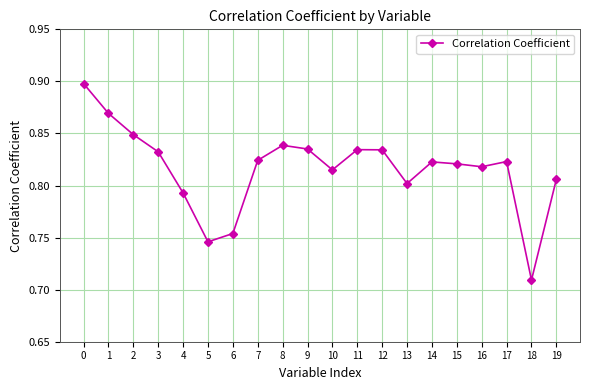

What is the difference between the second highest and minimum values?

0.2